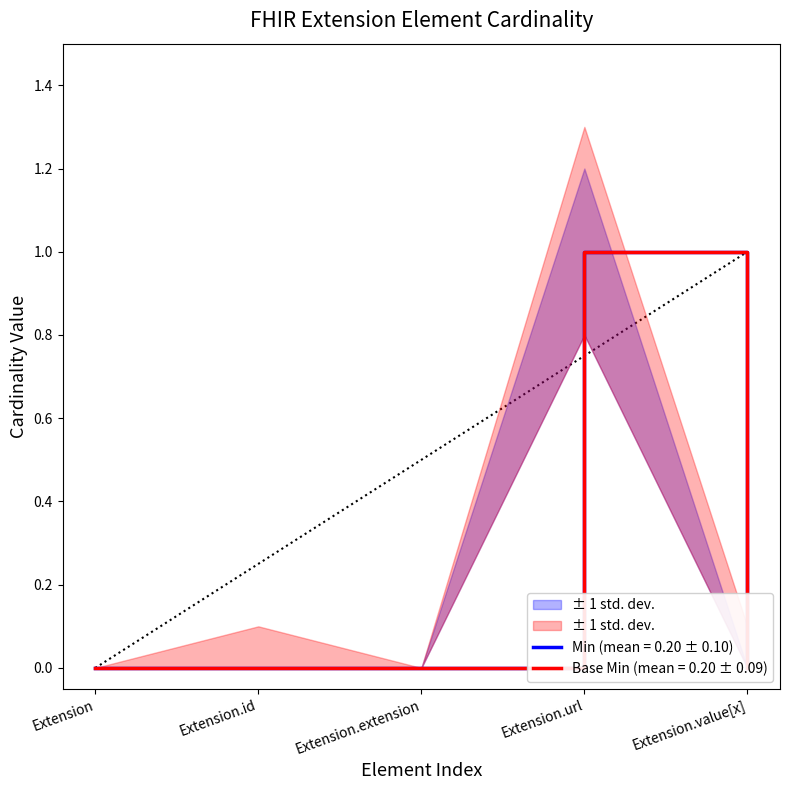

True or false: Min and Base Min cross at least once.

False